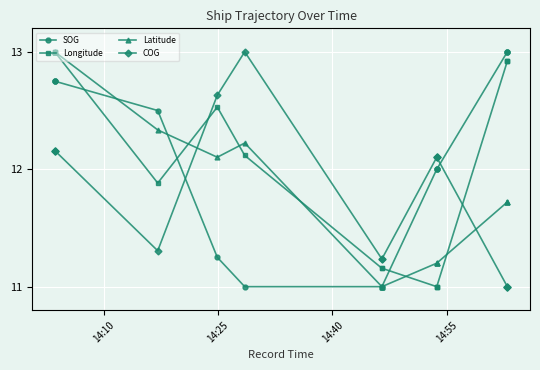

Which series has the largest range (max minus min)?

SOG